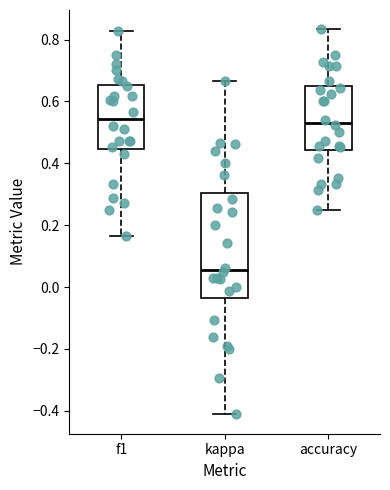

Which box is the tallest, from its lower edge to its upper edge?

kappa